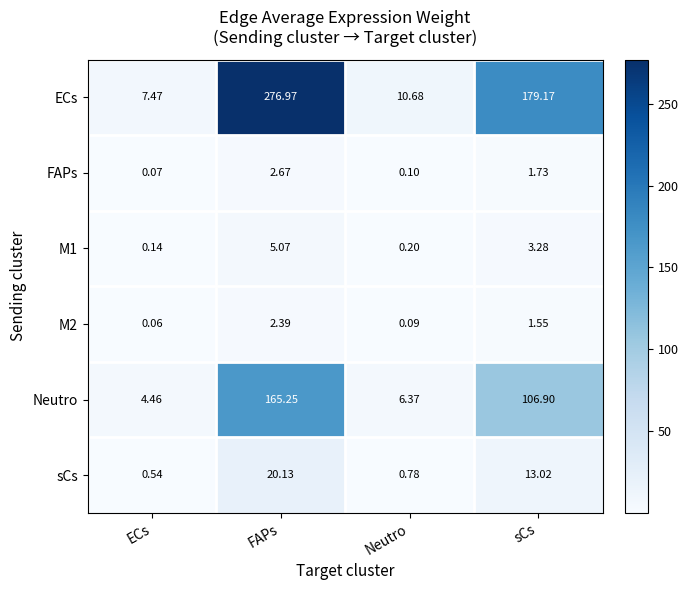

At ECs, list the series in order from largest to smallest.

ECs, Neutro, sCs, M1, FAPs, M2